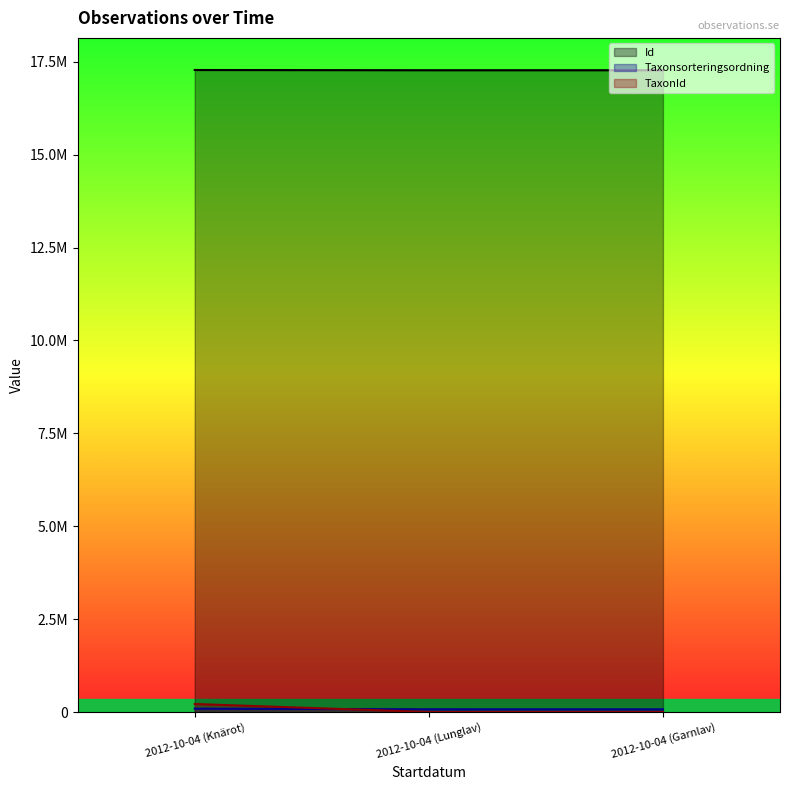

What is the difference between the Taxonsorteringsordning values at 2012-10-04 (Lunglav) and 2012-10-04 (Knärot)?

17765